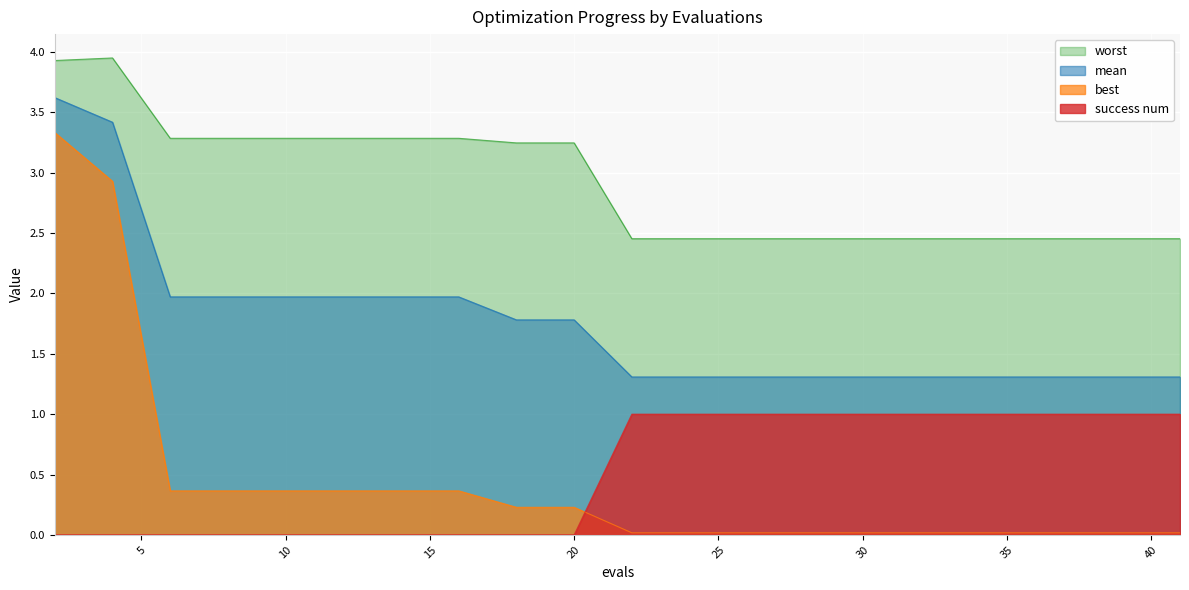

What is the sum of the success num values at 24 and 26?

2.0